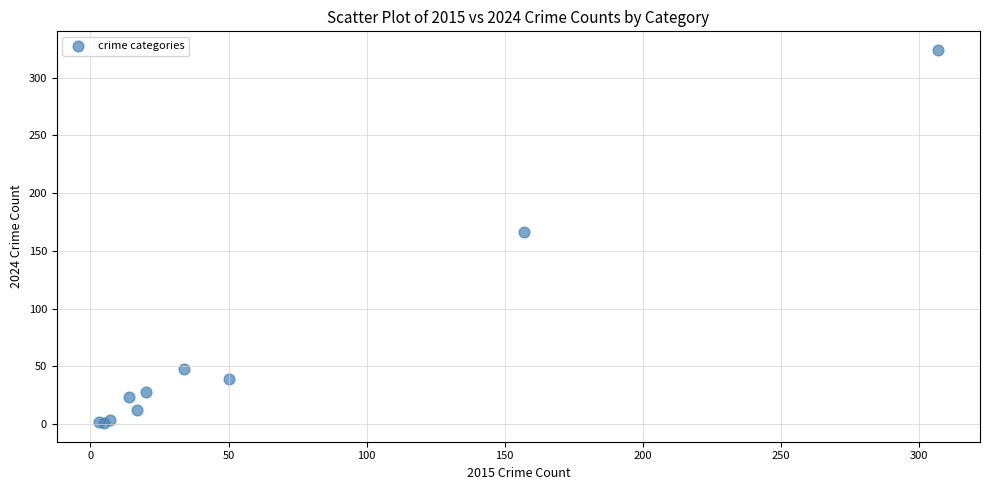

What Y value in the scatter plot is closest to 162?

166